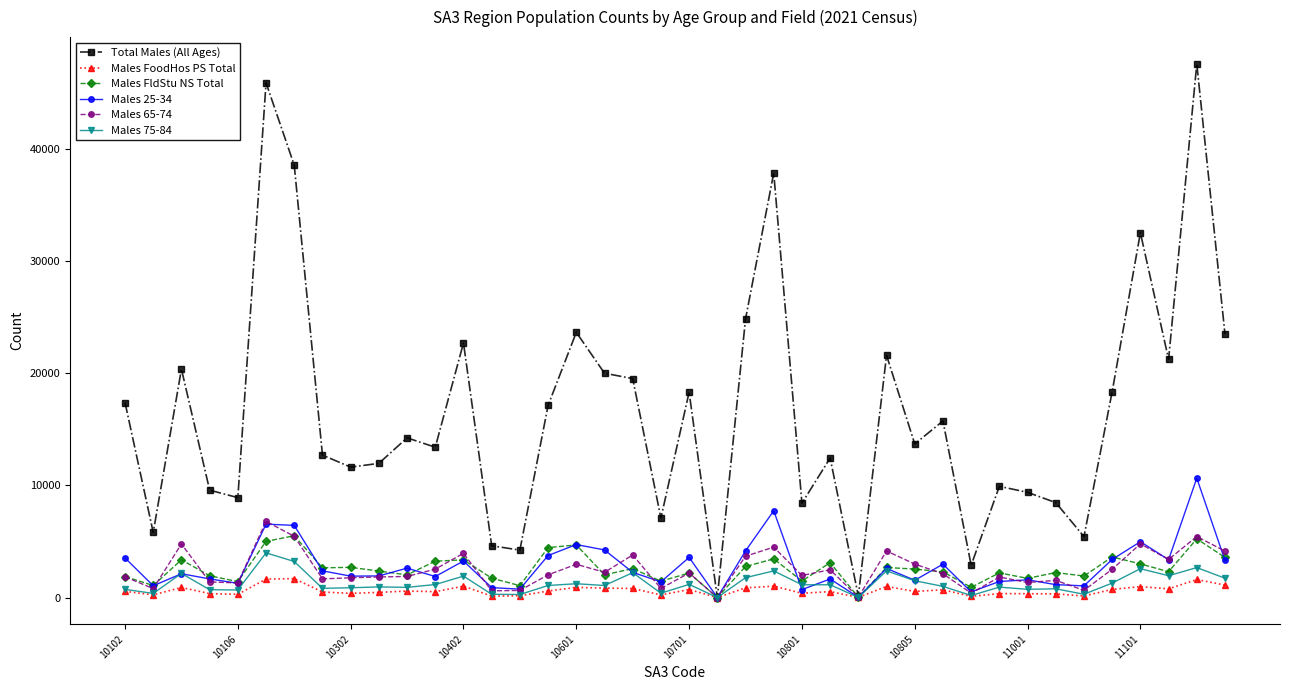

True or false: Total Males (All Ages) has more than 0 interior local peaks.

True